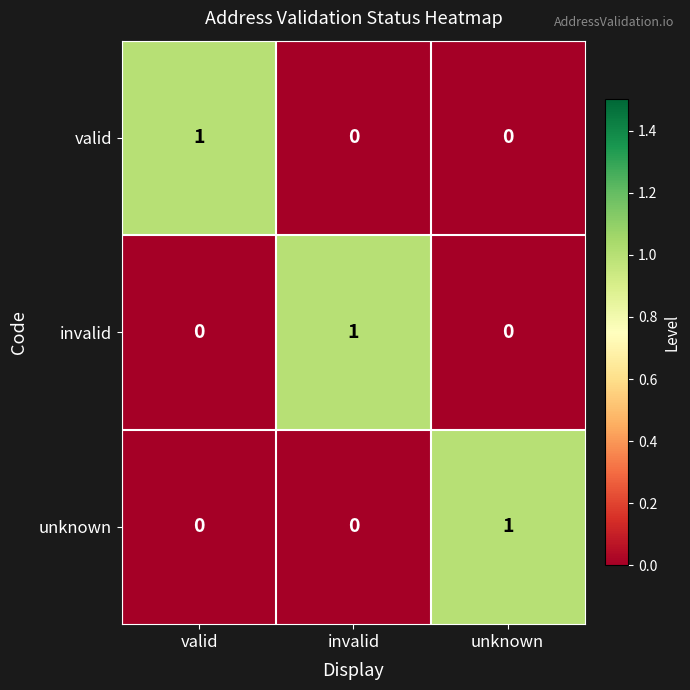

At which label does invalid reach its peak?

invalid